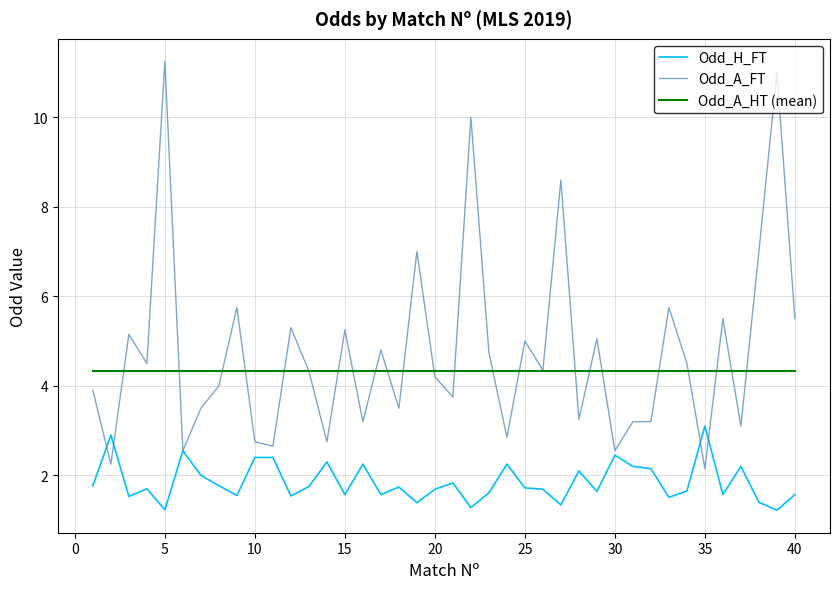

What is the minimum value for Odd_A_HT (mean)?

4.3